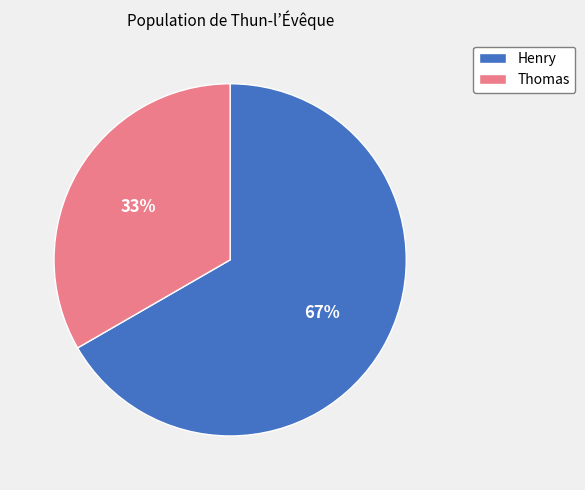

To the nearest percent, what is the average slice percentage?

50%